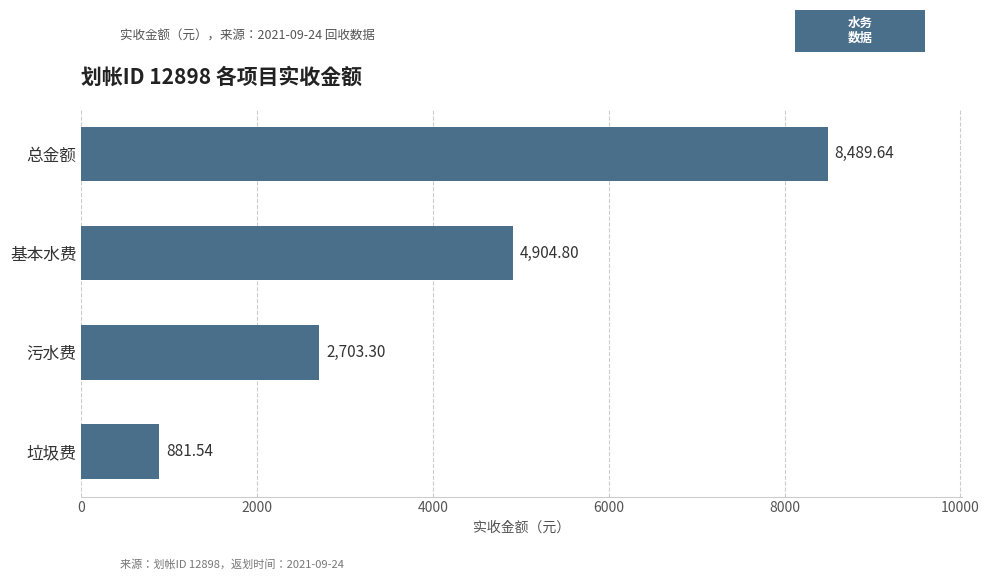

List the labels in order of value, largest first.

总金额, 基本水费, 污水费, 垃圾费